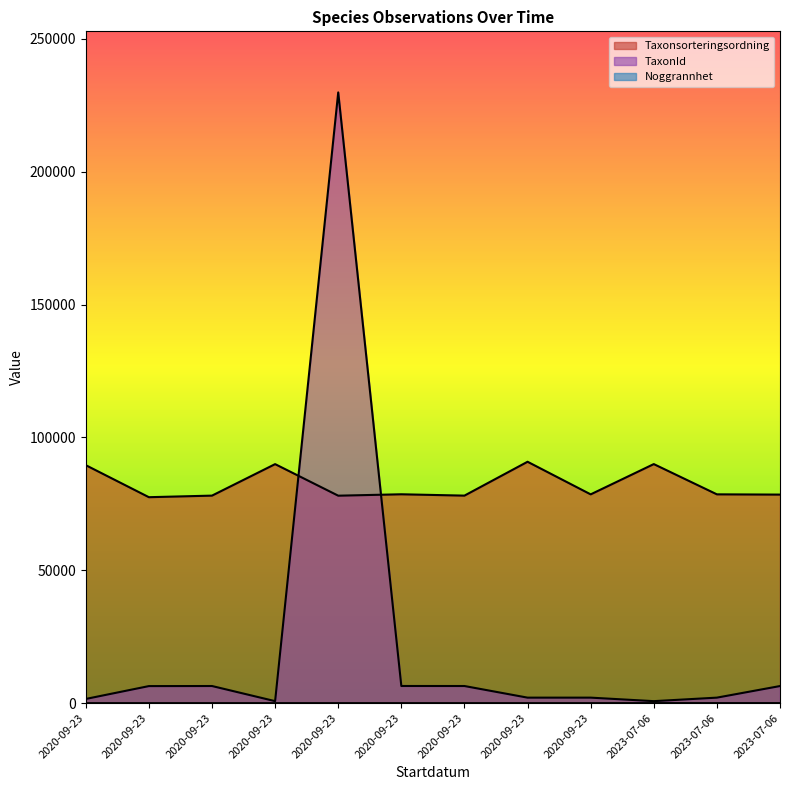

True or false: Noggrannhet and TaxonId intersect in this chart.

False